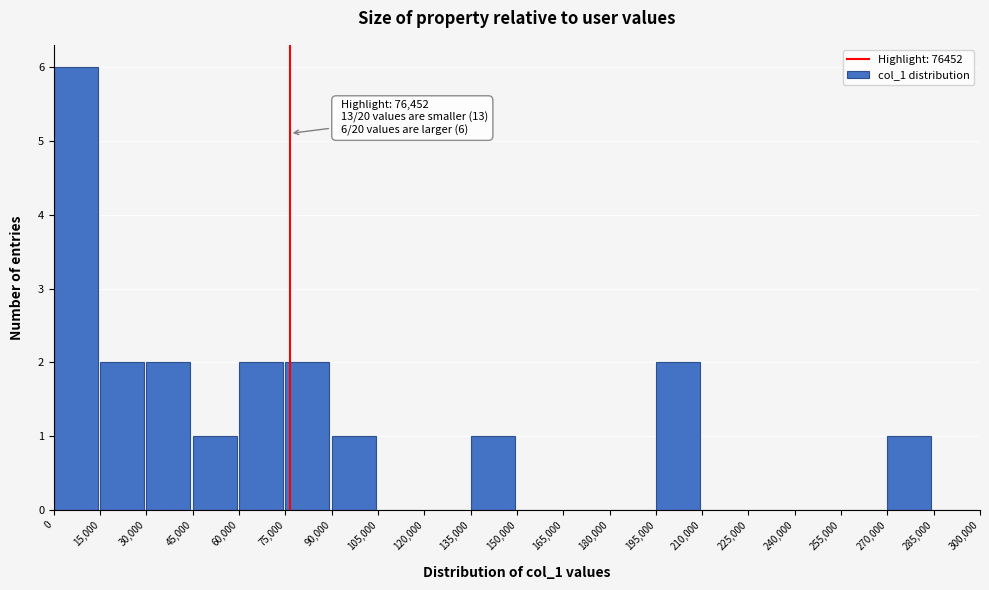

Over which range of the x-axis is the bar tallest?

0 to 15,000